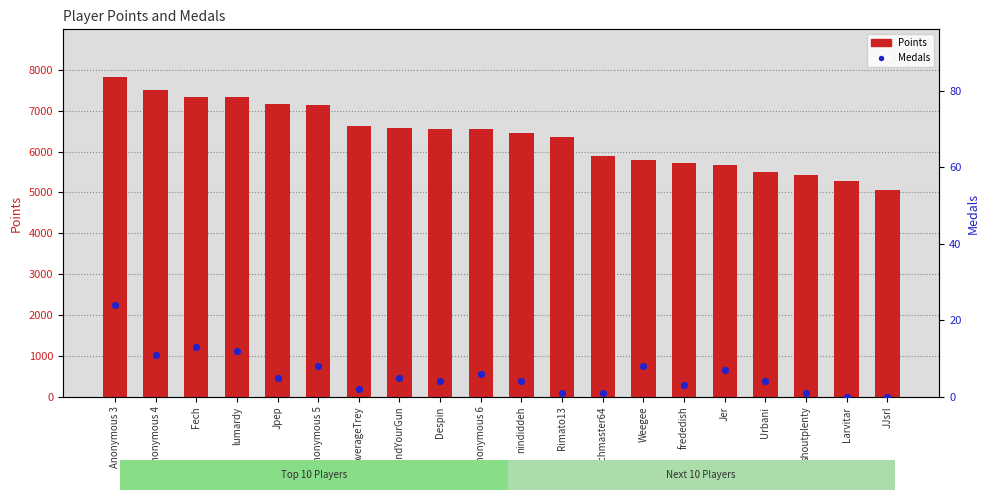

At how many categories does at least one series exceed 3485?

20